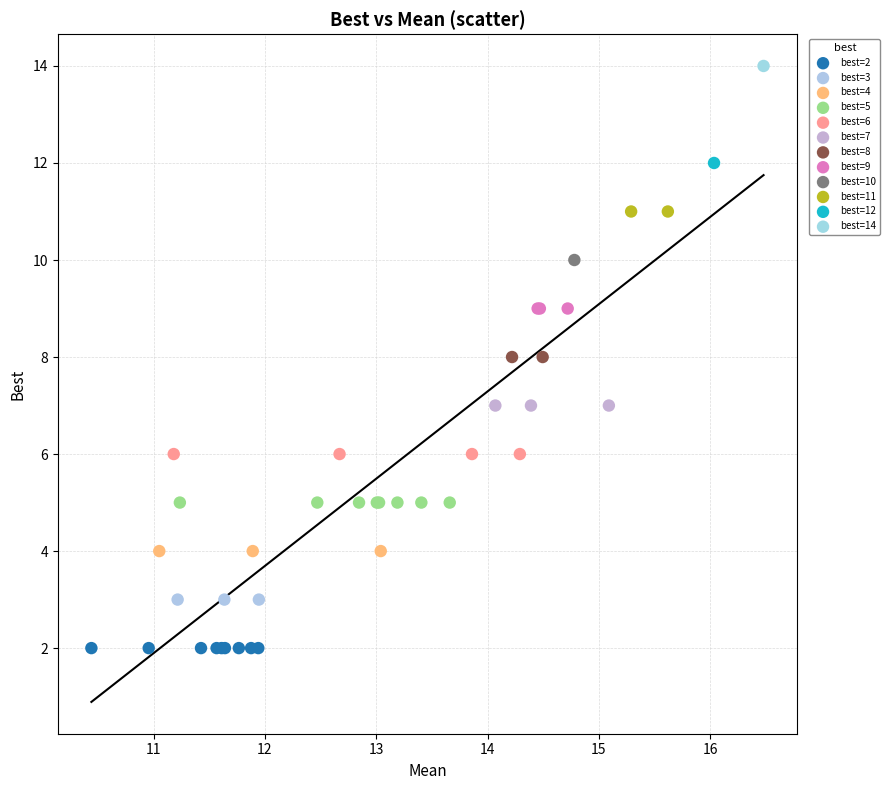

What are all the series names shown in the legend?

best=2, best=3, best=4, best=5, best=6, best=7, best=8, best=9, best=10, best=11, best=12, best=14